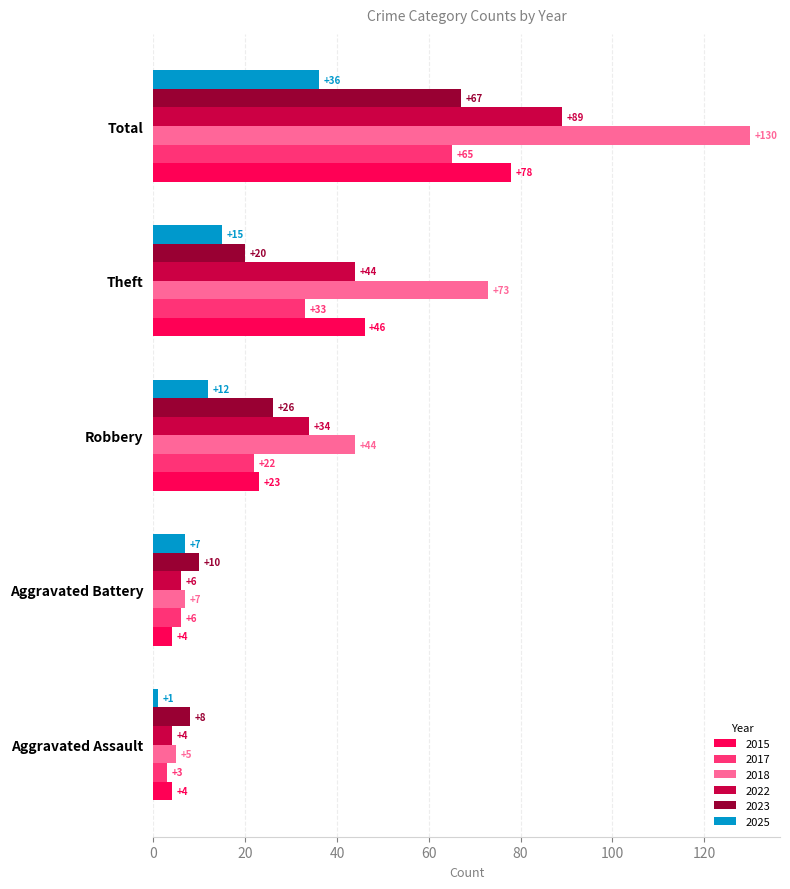

What is the sum of all 2022 values?

177